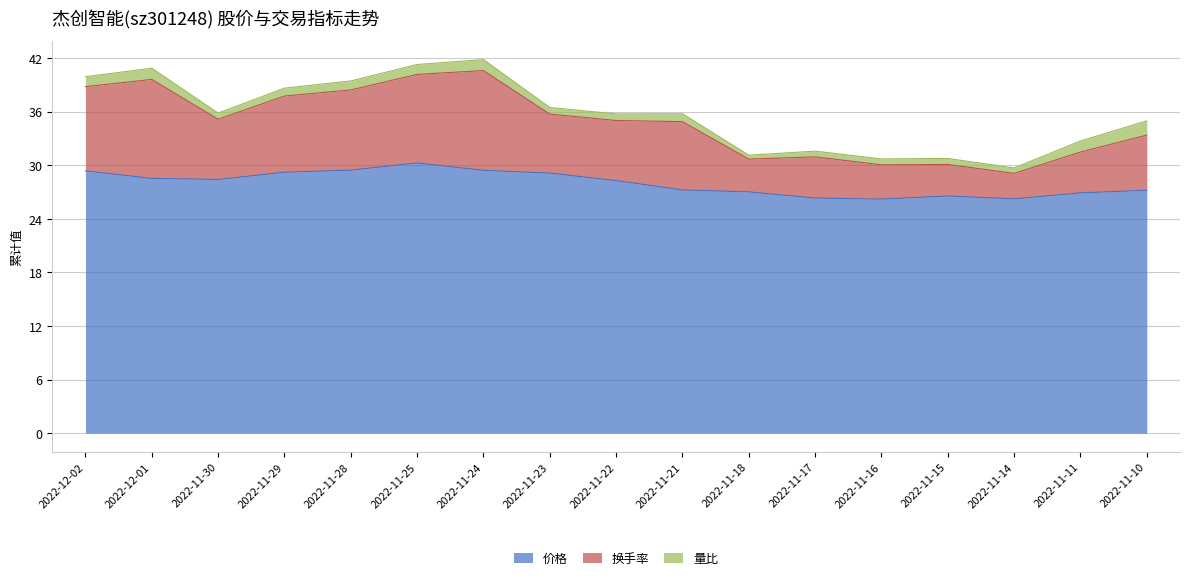

What is the greatest value displayed?

30.2